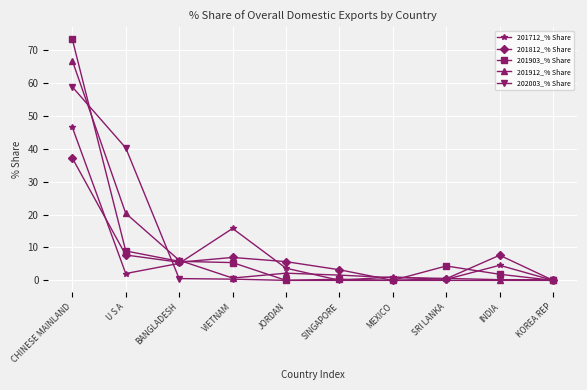

At which label does 201903_% Share reach its peak?

CHINESE MAINLAND